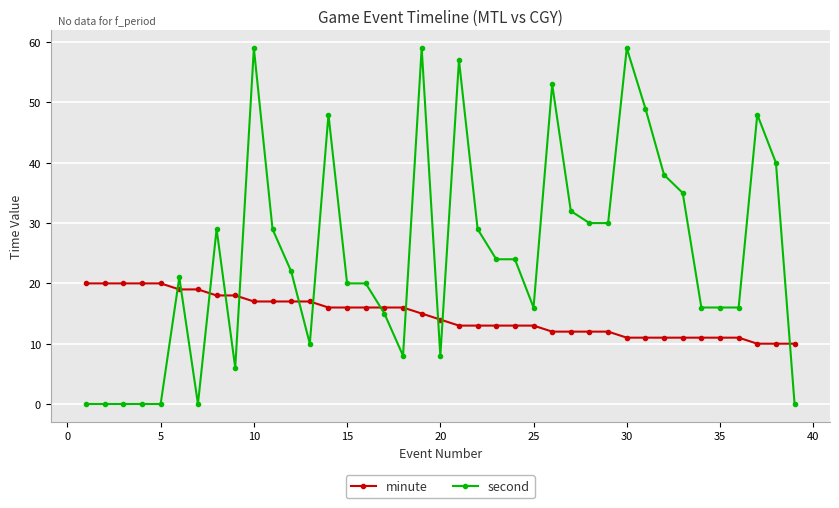

What is the highest value of the second series?

59